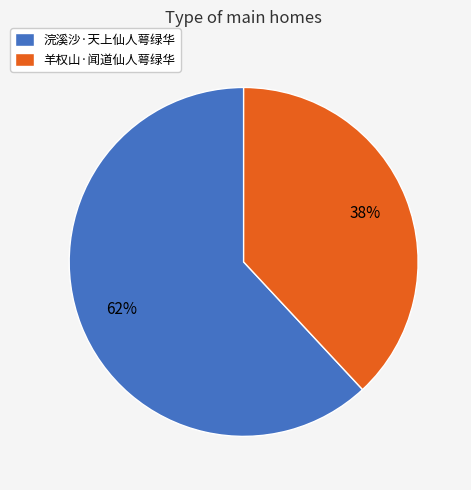

Rank the categories by value from lowest to highest.

羊权山·闻道仙人萼绿华, 浣溪沙·天上仙人萼绿华